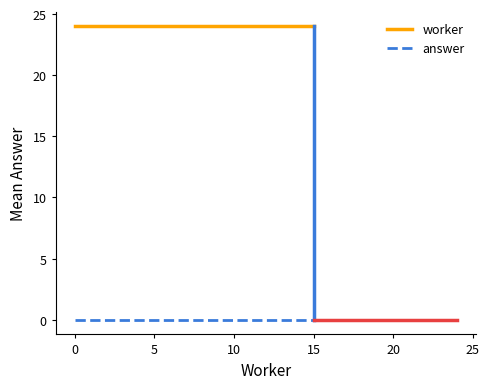

Which series has the largest total across all categories?

worker